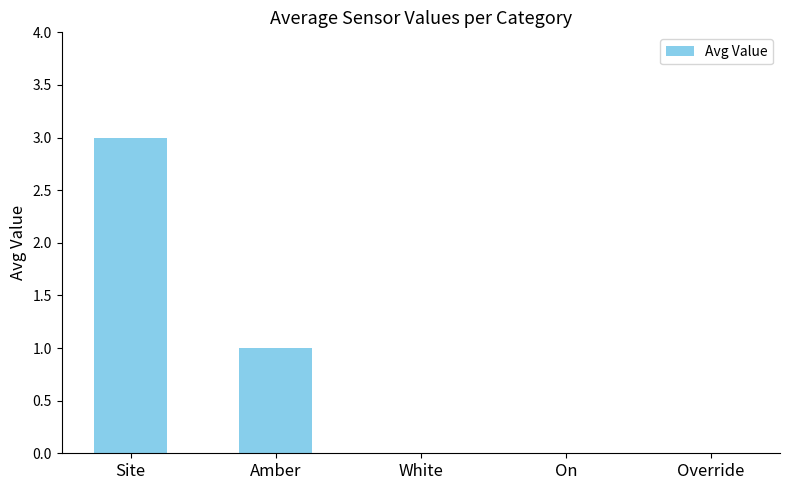

What is the sum of all values?

4